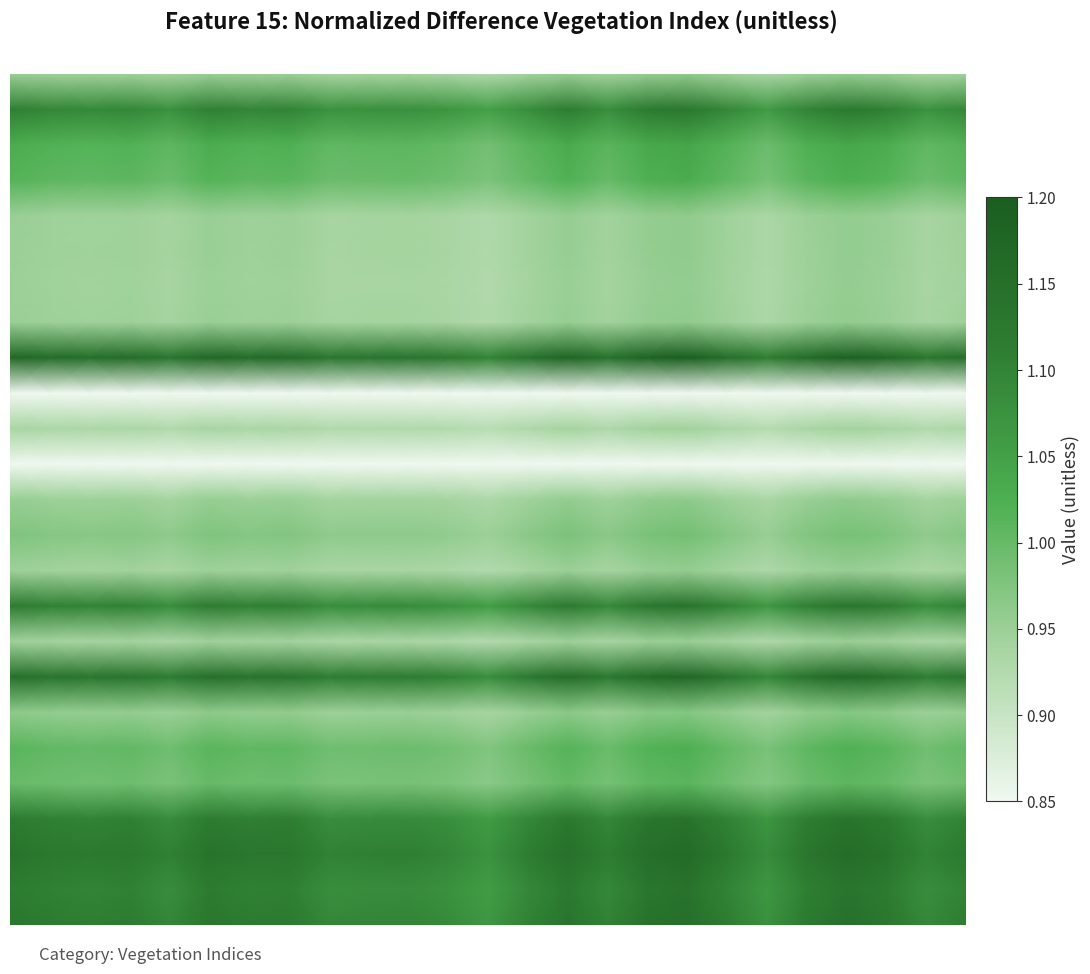

At how many categories does at least one series exceed 0?

25